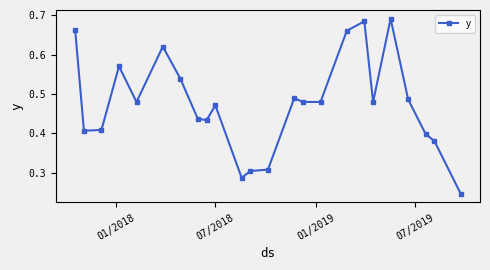

True or false: there are more than 0 points higher than both neighbors.

True